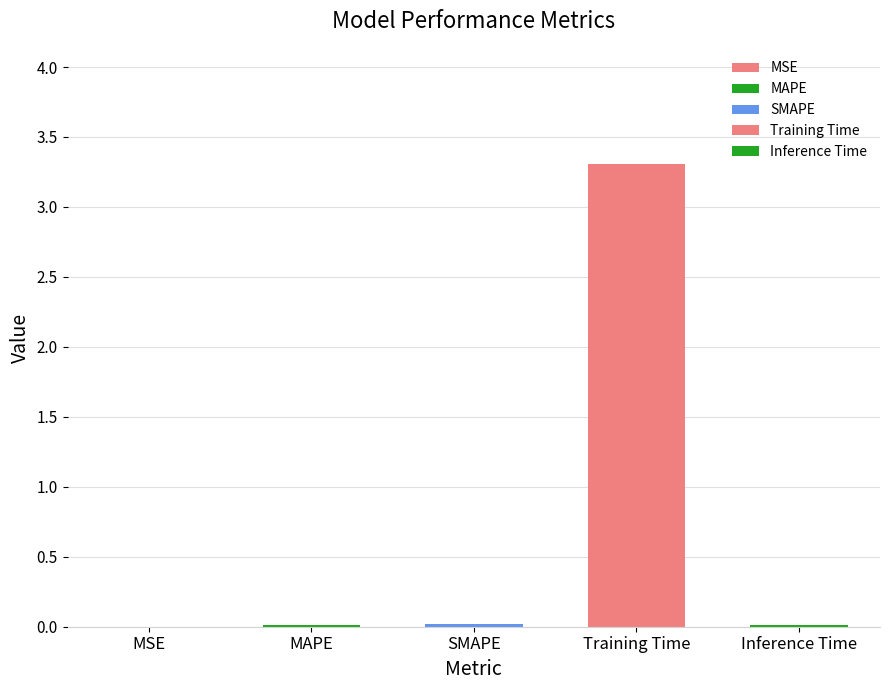

At which category does the chart reach its peak across all series?

Training Time